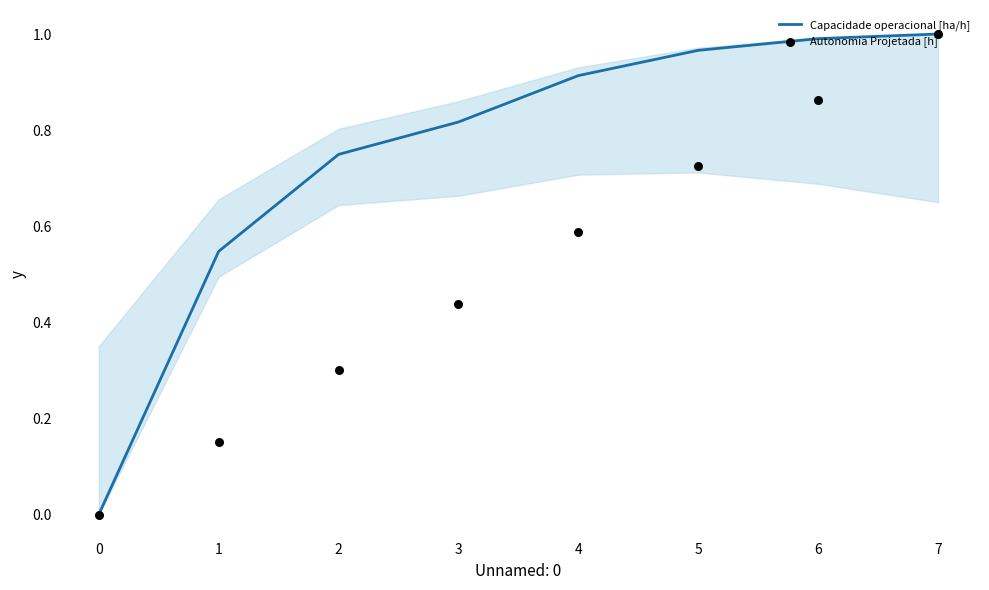

At how many categories does at least one series exceed 0?

7